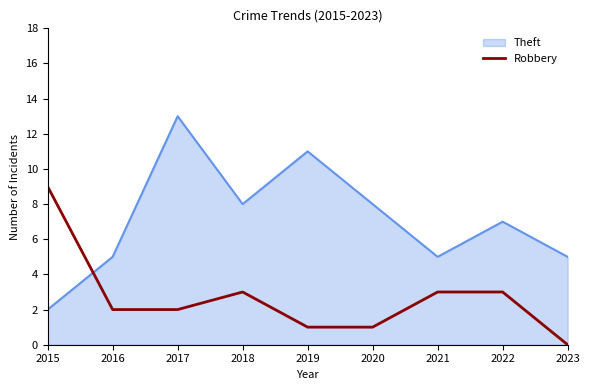

Which category has the highest value across all series?

2017